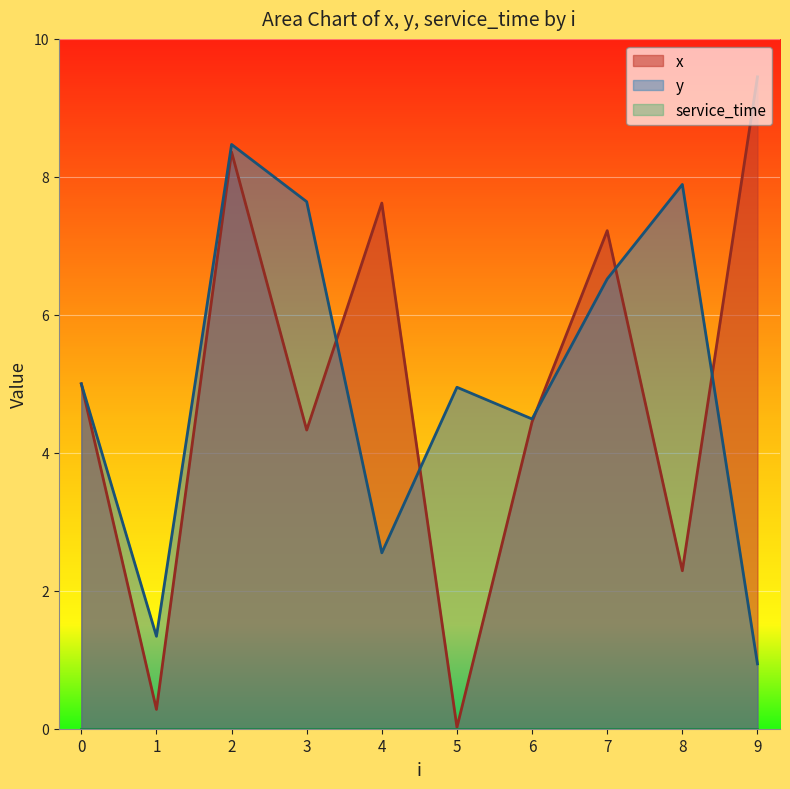

What is the sum of the x values at 8 and 3?

6.6